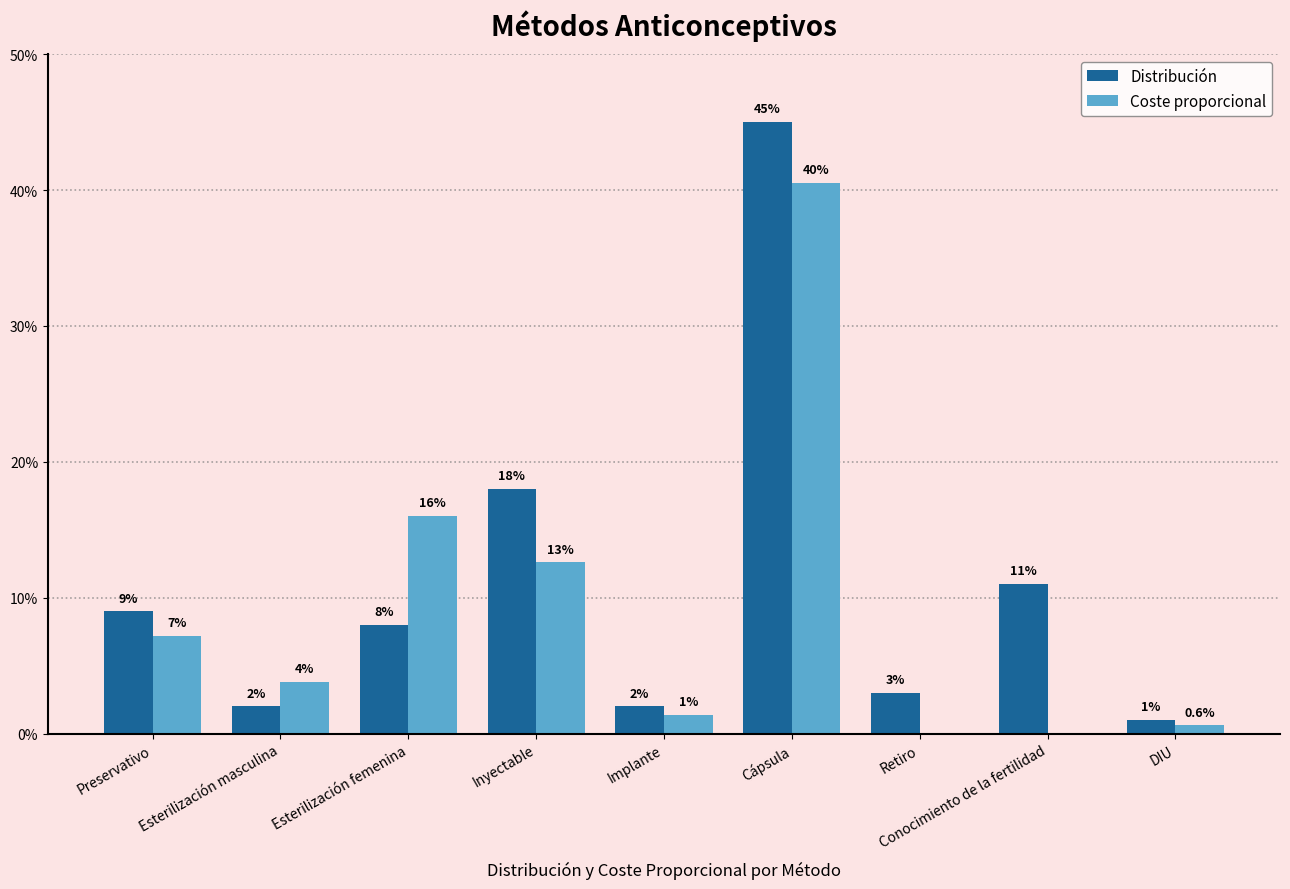

Are the bars grouped side by side (vs. stacked)?

Yes